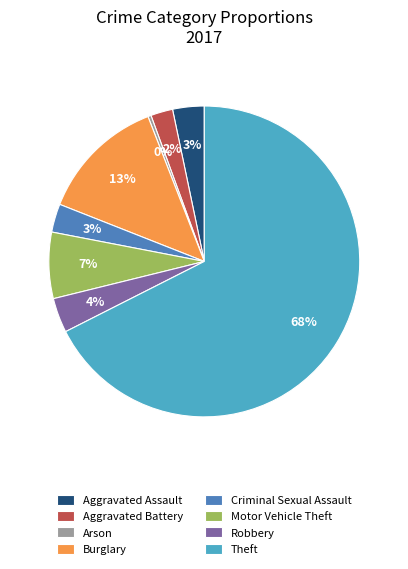

Is it true that Burglary is 13% of the pie?

True